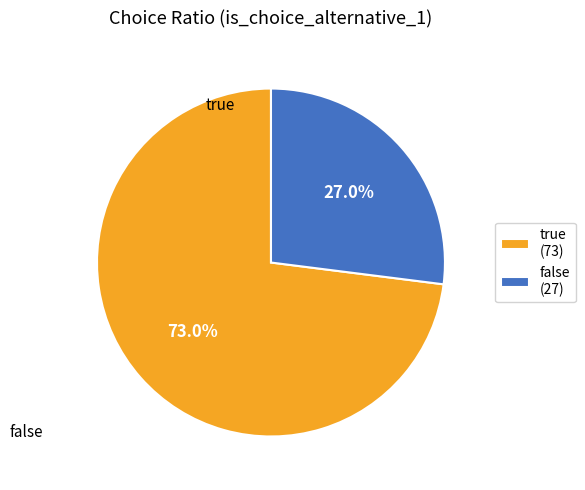

How much of the chart is everything except false?

73.0%